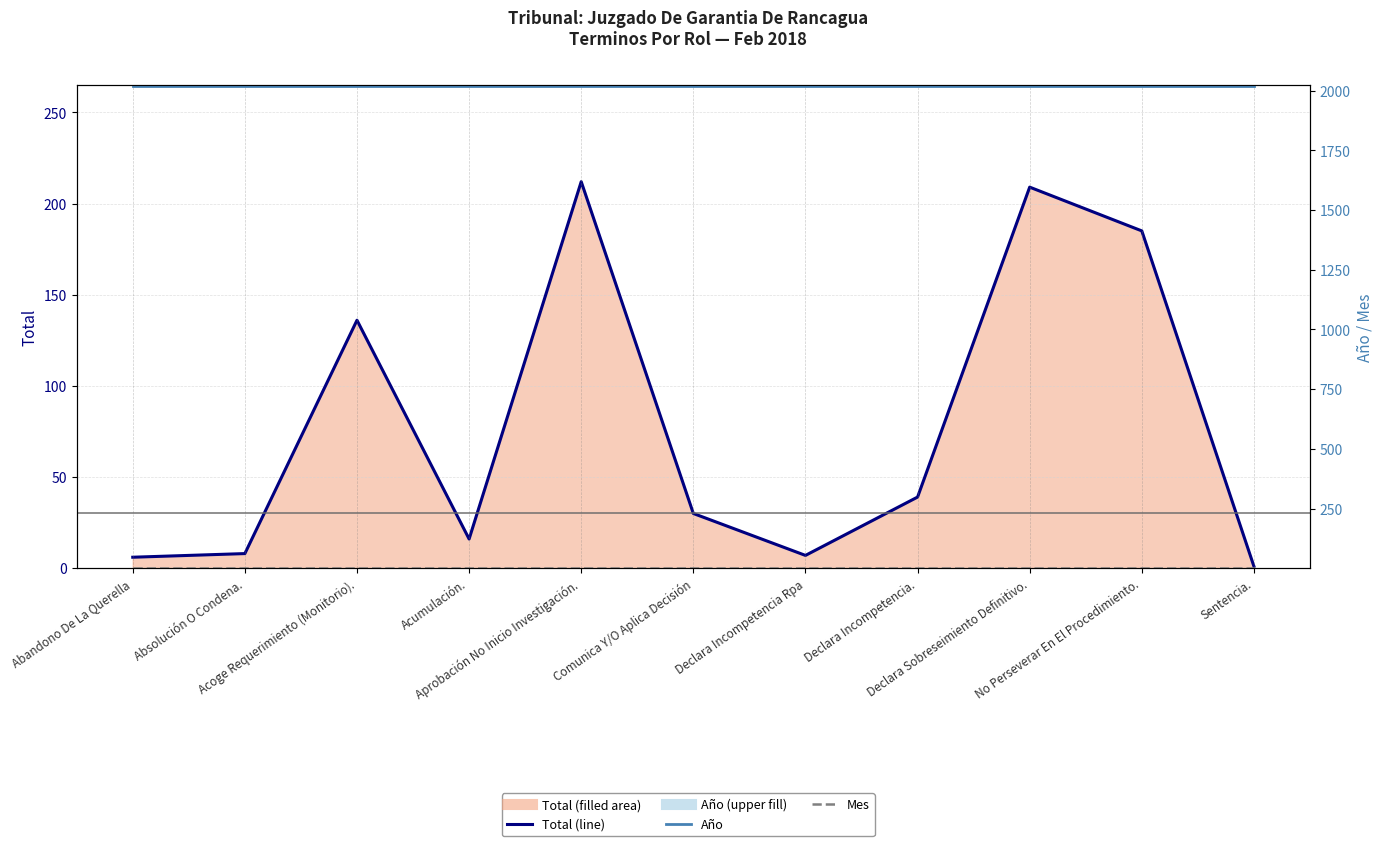

At which label is Año closest to 2018?

Abandono De La Querella